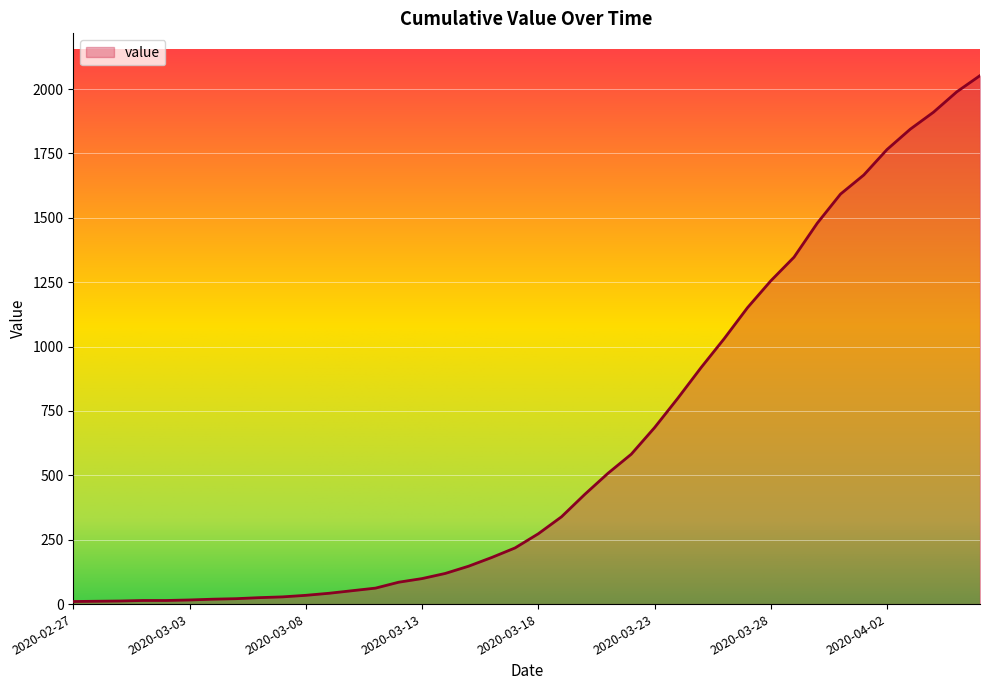

What is the difference between the maximum and minimum values?

2042